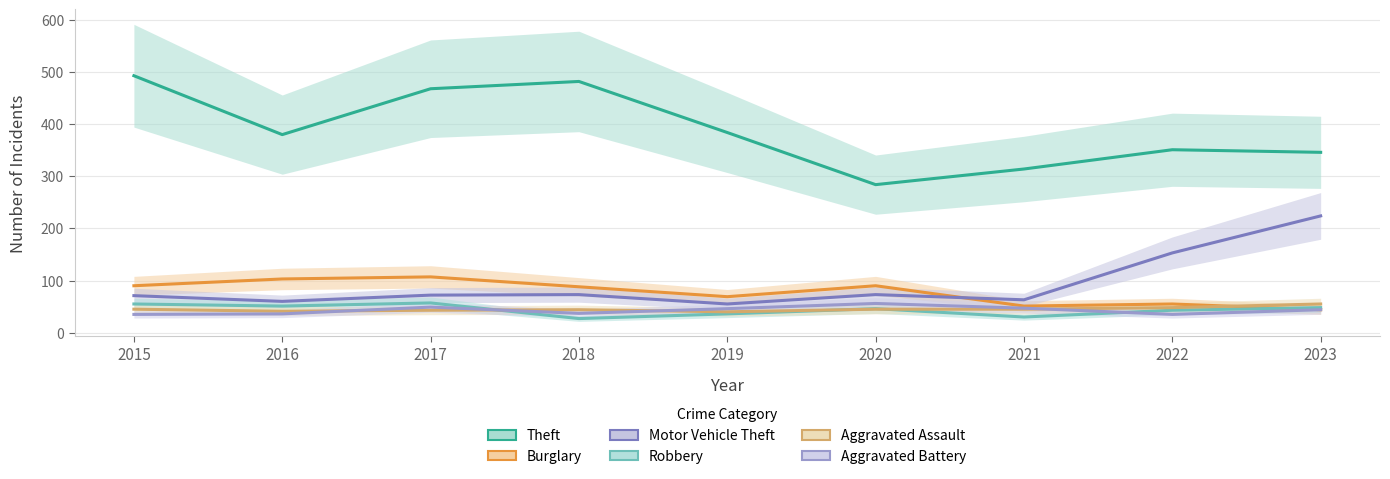

Between 2018 and 2021, which series saw the biggest shift?

Theft